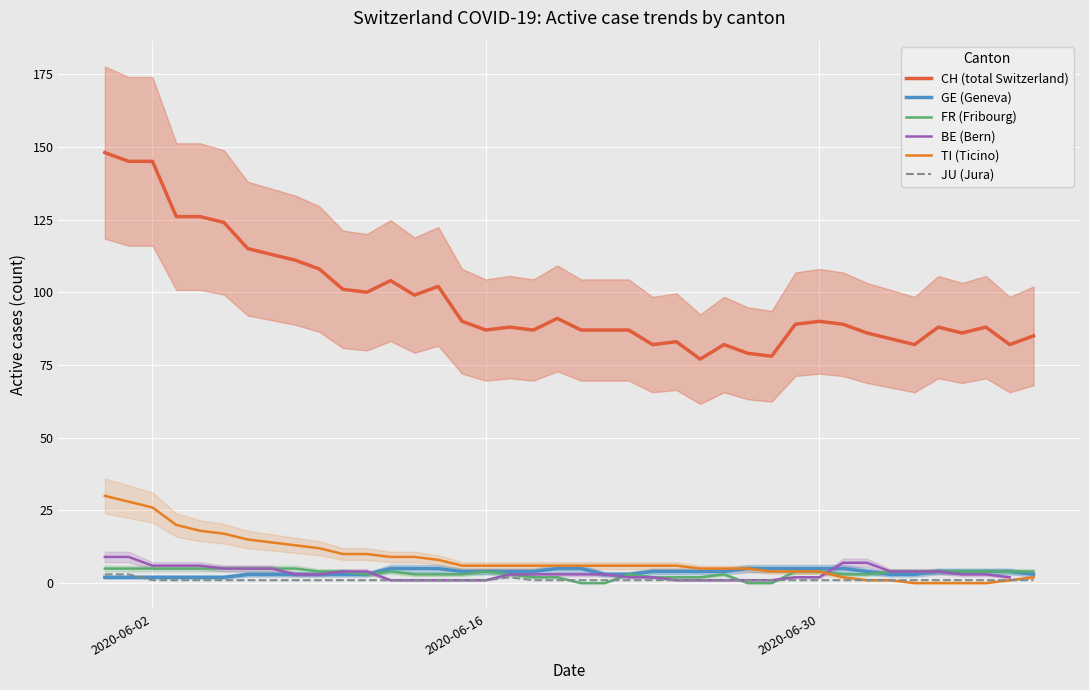

True or false: CH (total Switzerland) and FR (Fribourg) cross at least once.

False